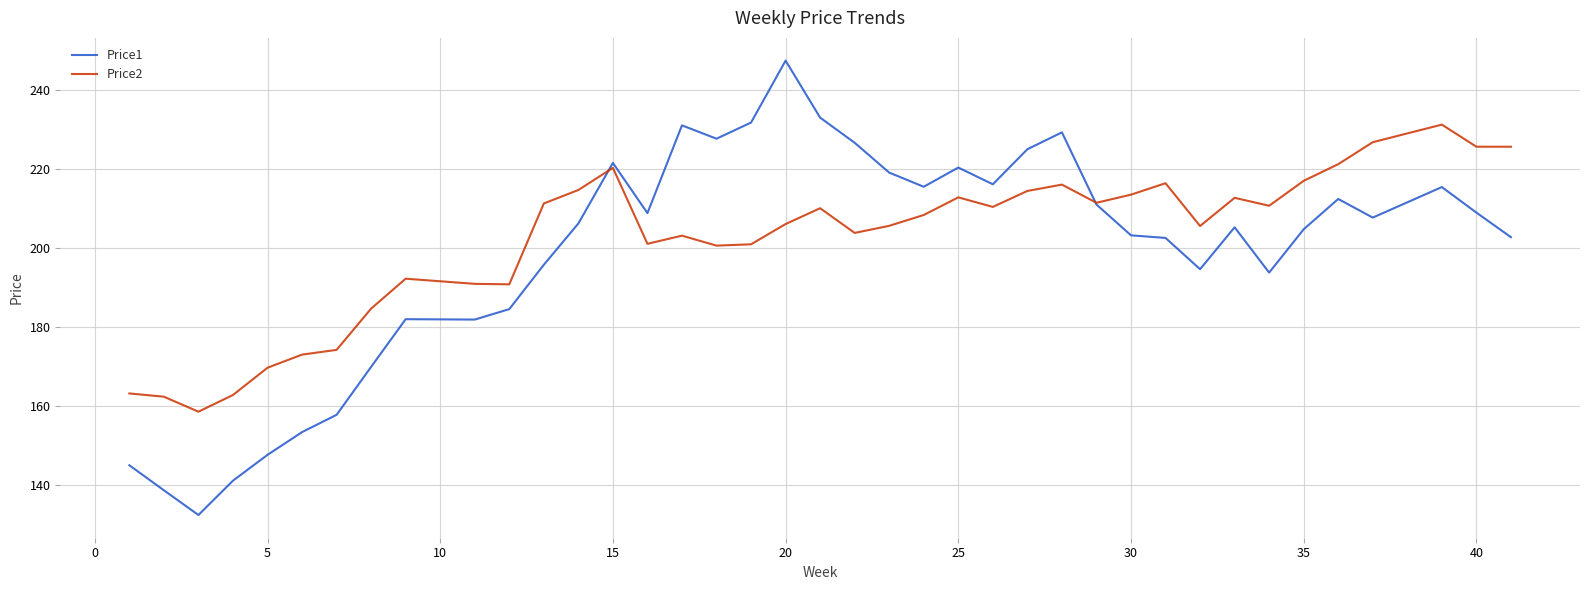

True or false: Price2 has more than 2 interior local peaks.

True